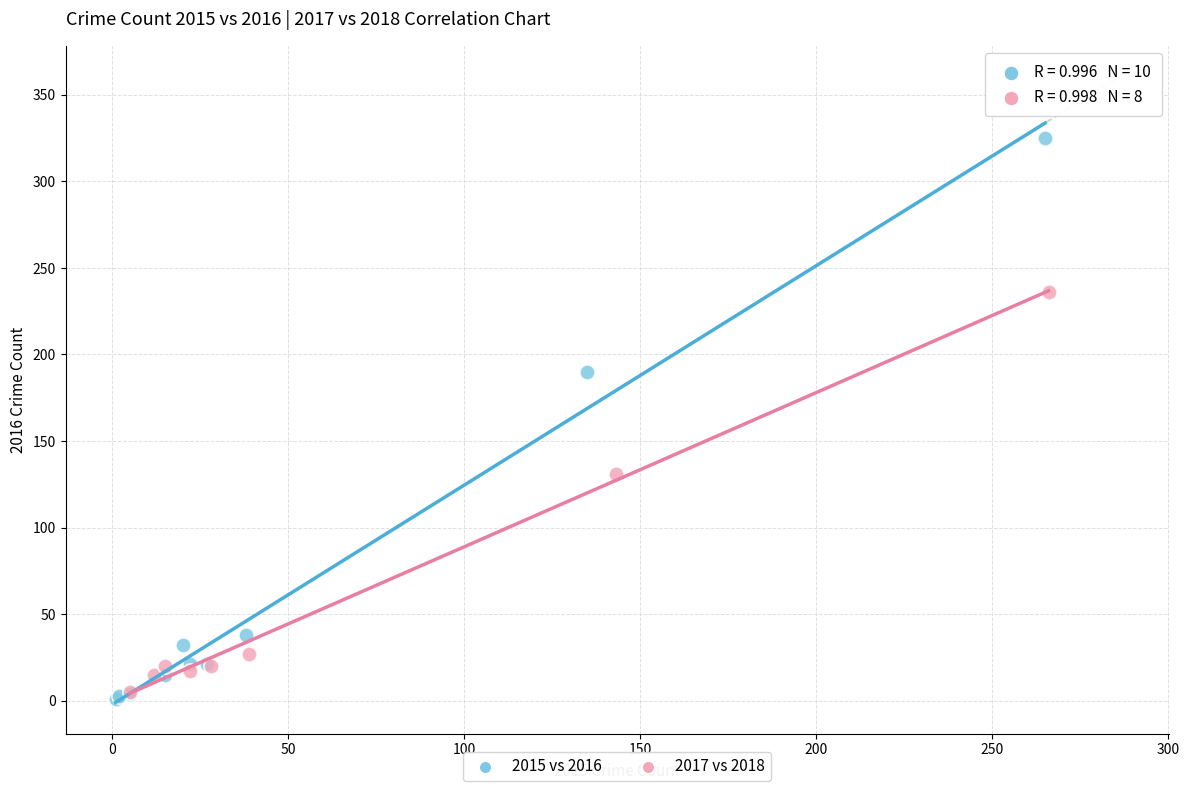

Which series contains the highest Y value?

2015 vs 2016